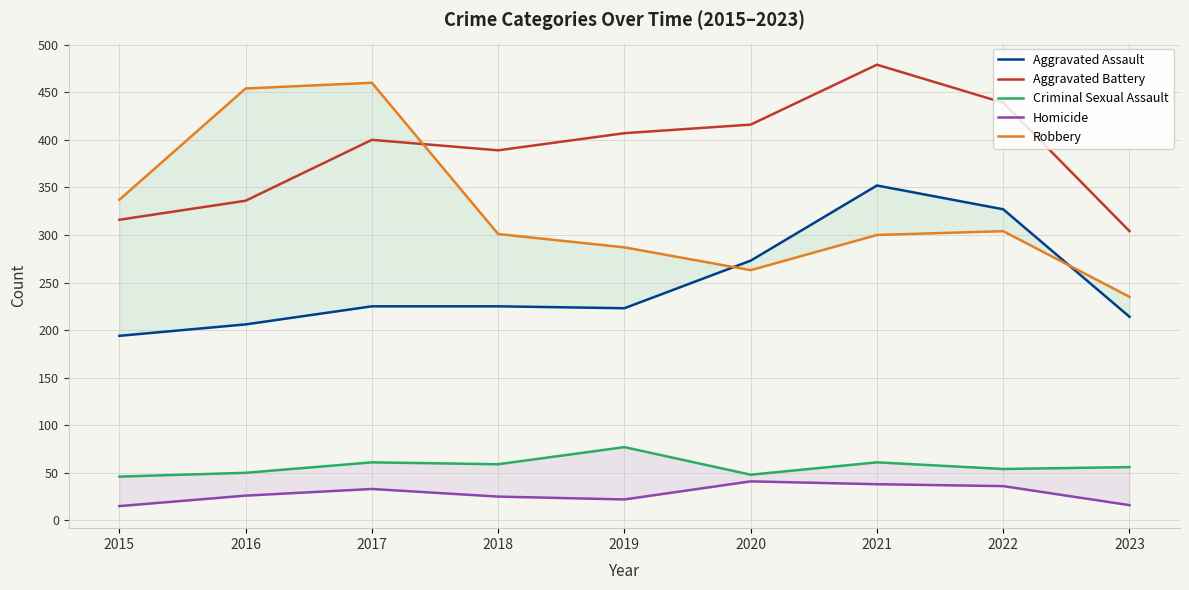

True or false: Criminal Sexual Assault and Aggravated Assault intersect in this chart.

False